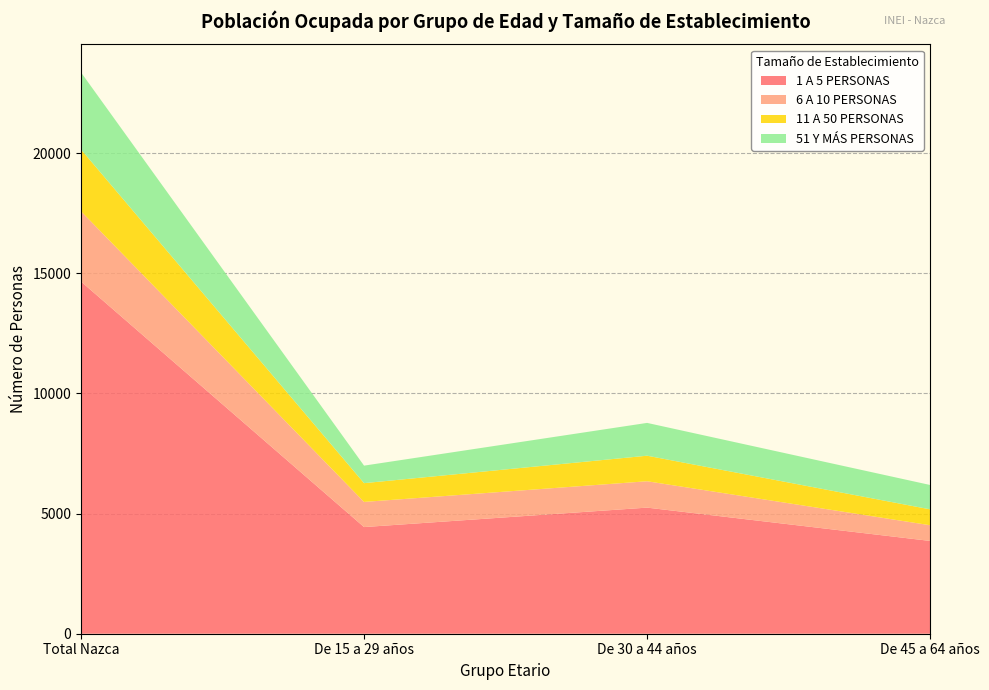

Reading left to right, what are all the values shown in this chart?

1 A 5 PERSONAS: Total Nazca=14654	De 15 a 29 años=4438	De 30 a 44 años=5247	De 45 a 64 años=3861
6 A 10 PERSONAS: Total Nazca=2924	De 15 a 29 años=1046	De 30 a 44 años=1097	De 45 a 64 años=653
11 A 50 PERSONAS: Total Nazca=2570	De 15 a 29 años=781	De 30 a 44 años=1063	De 45 a 64 años=661
51 Y MÁS PERSONAS: Total Nazca=3207	De 15 a 29 años=729	De 30 a 44 años=1365	De 45 a 64 años=1014